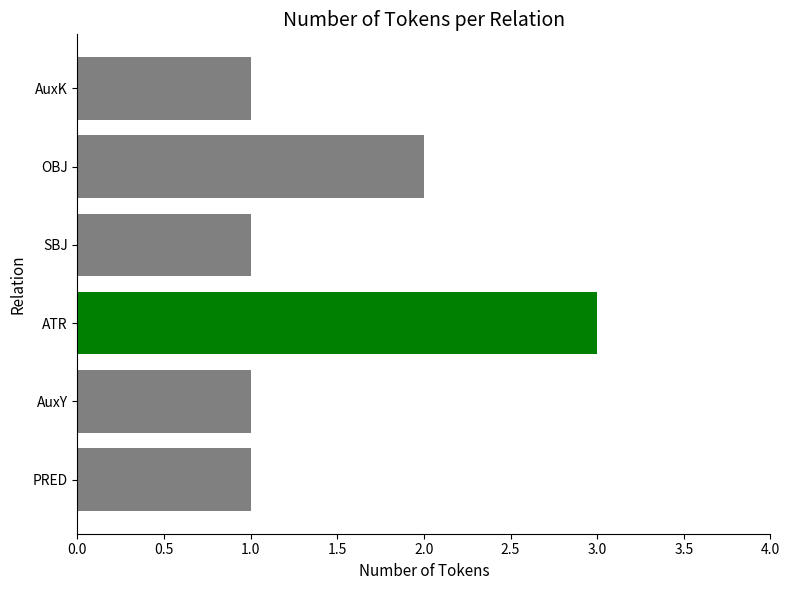

Approximately how many times larger is the value at AuxK compared to SBJ?

1.0